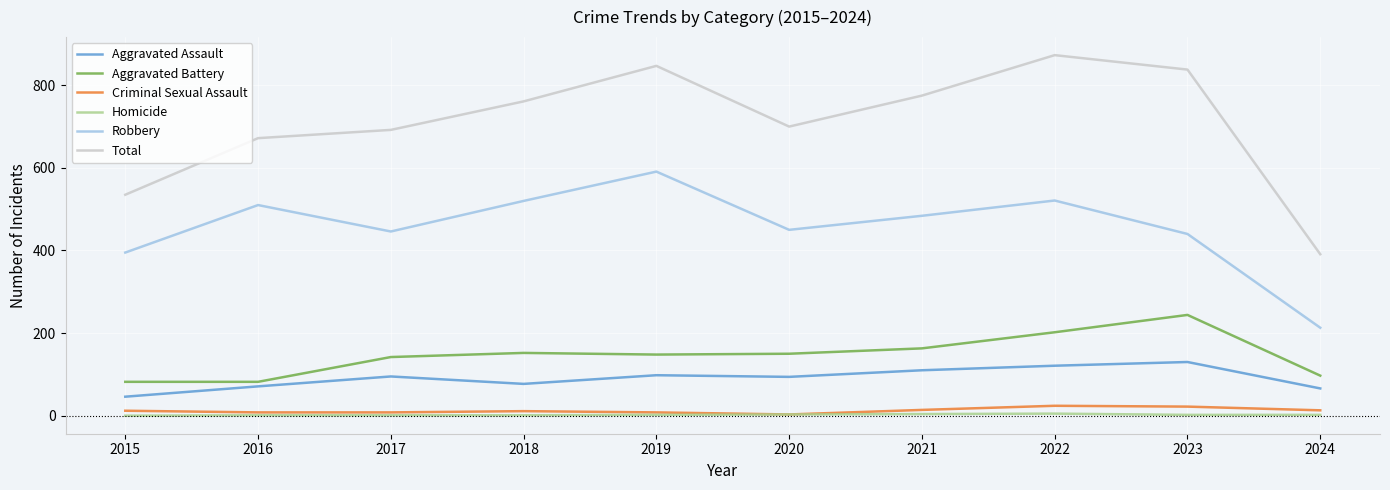

True or false: Total and Aggravated Assault cross at least once.

False